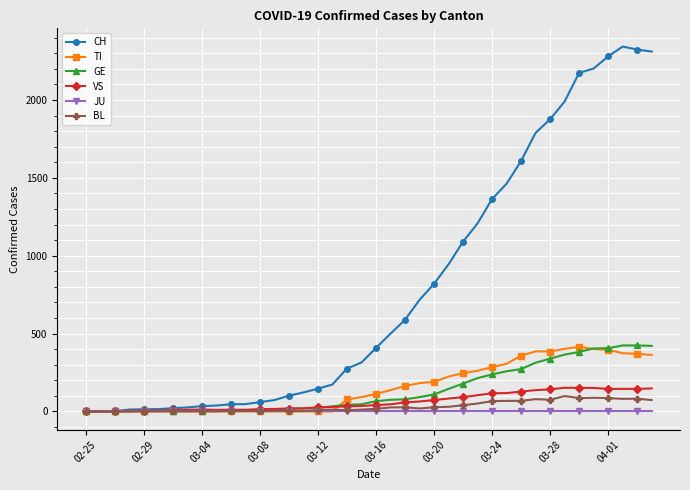

What are all the series names shown in the legend?

CH, TI, GE, VS, JU, BL